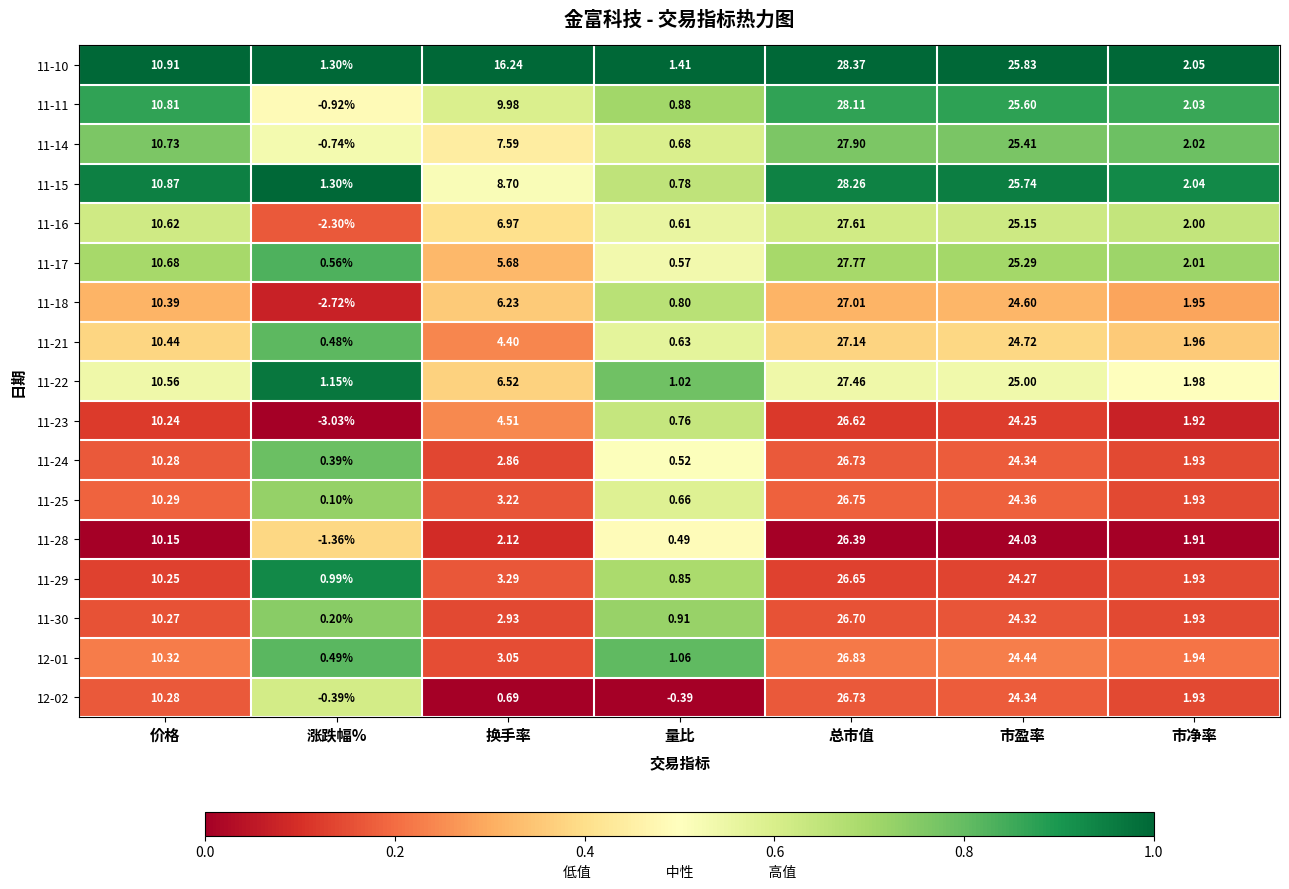

At which category is the sum across all series the highest?

总市值